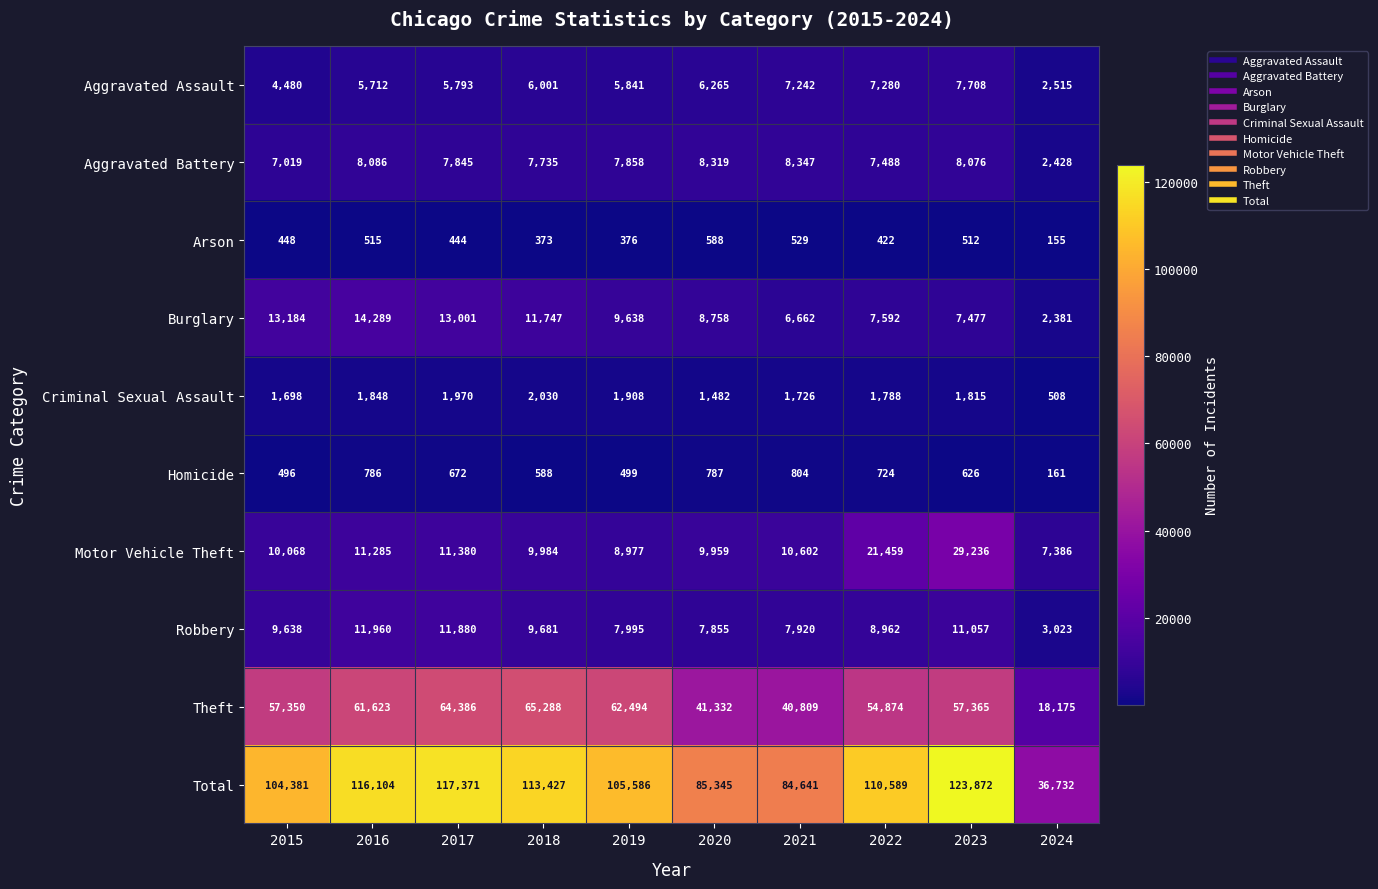

Which category has the highest value in the Theft series?

2018